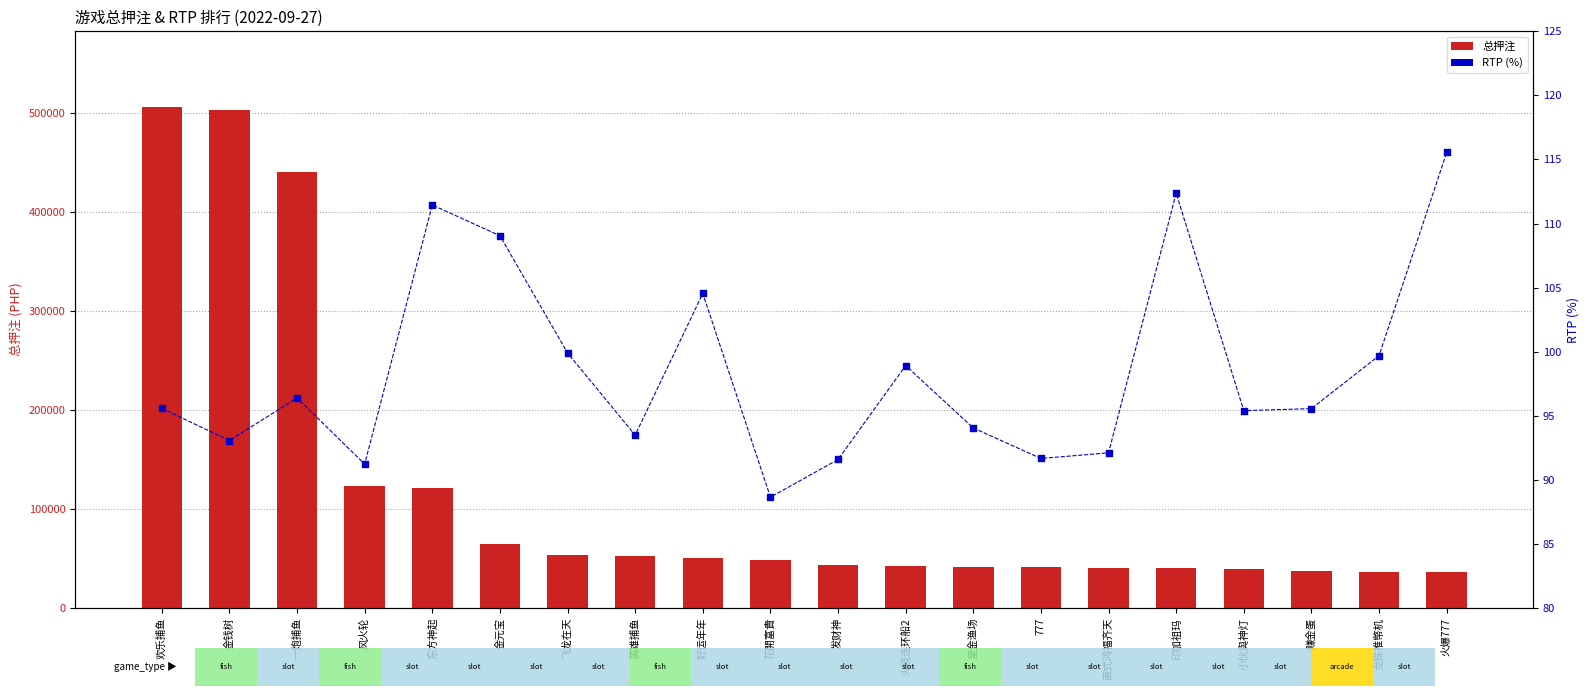

Which series reaches the minimum Y coordinate?

RTP (%)